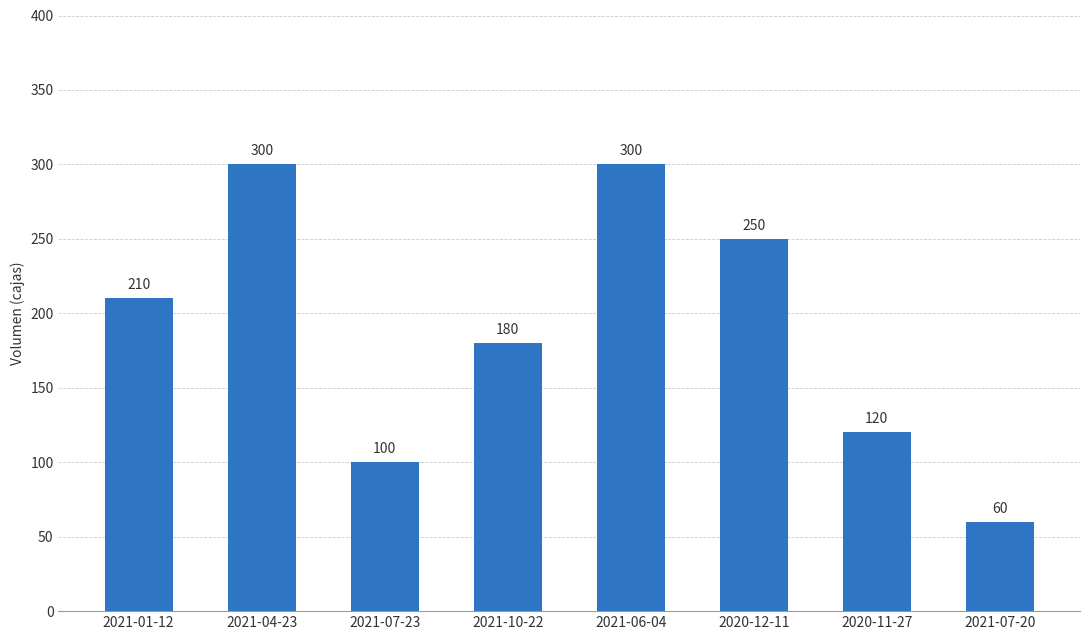

Is it true that the value at 2021-01-12 is 210?

True